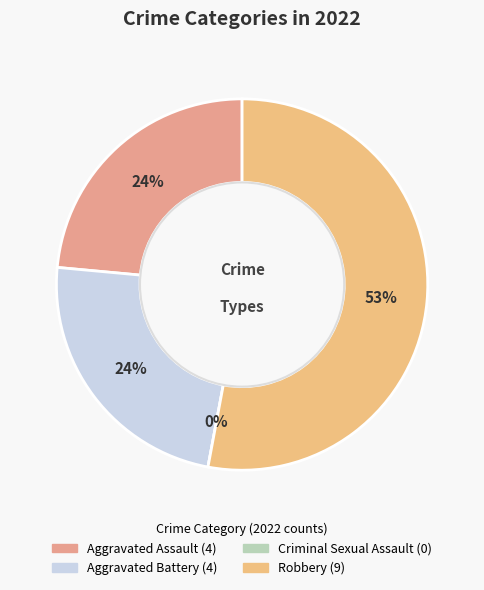

To the nearest percent, what is the combined percentage of Criminal Sexual Assault and Robbery?

53%